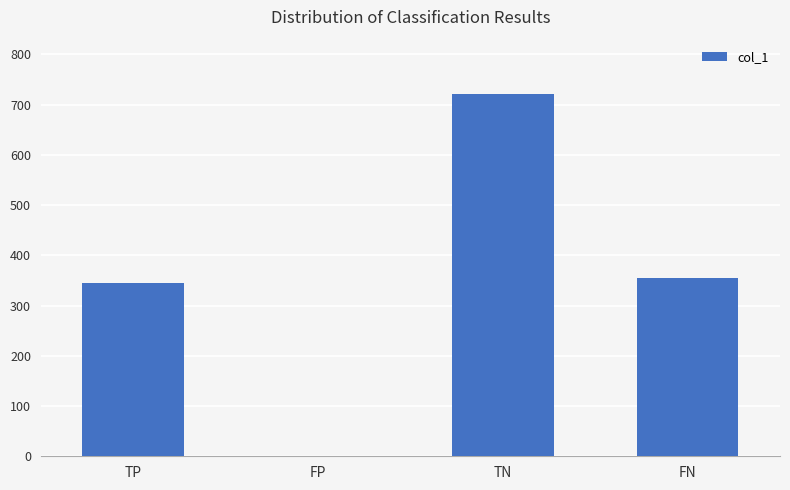

What is the sum of the values at TP and TN?

1065